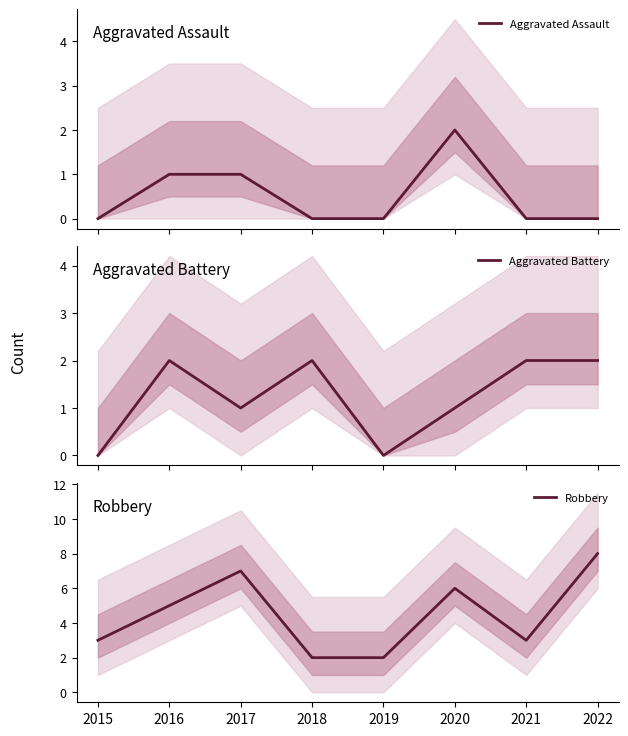

Which category has the highest value in the Aggravated Battery series?

2016